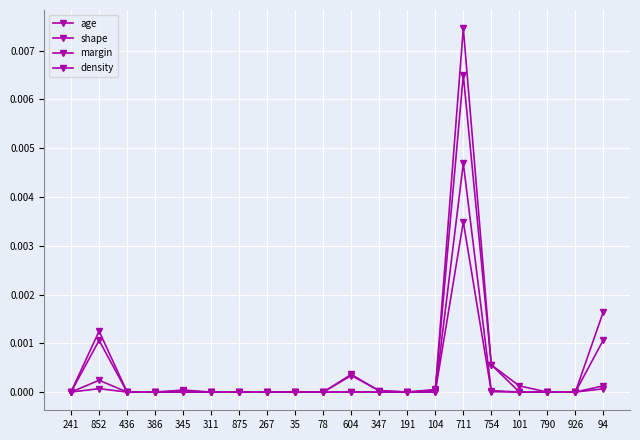

Is the value of age at 711 greater than the value of shape at 94?

Yes